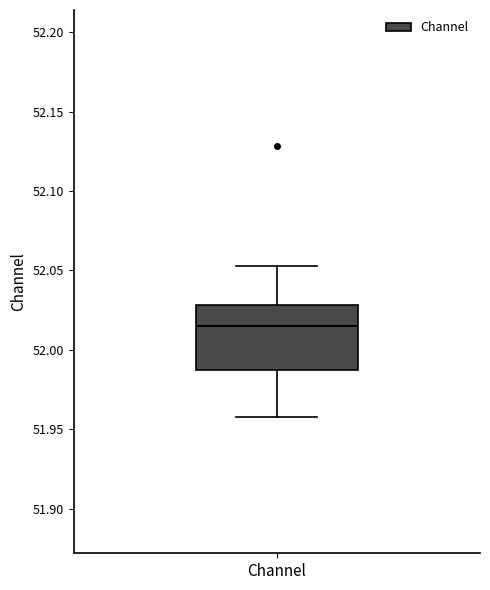

Where does the upper whisker of the box for Channel end on the y-axis? The values are not printed on the chart, so give them approximately, as read against the axis.

52.055